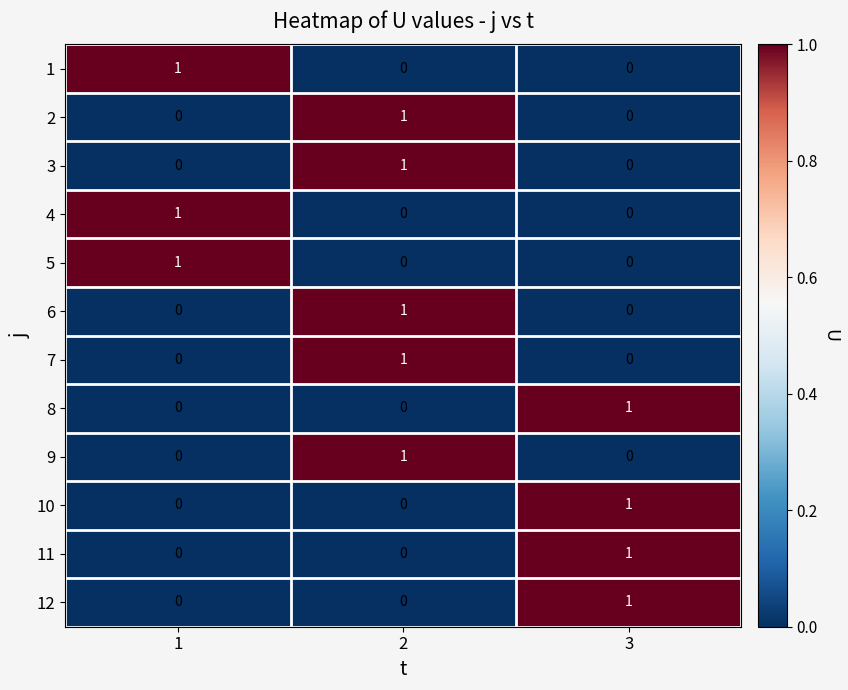

Is it true that 7 equals -1 at 1?

False